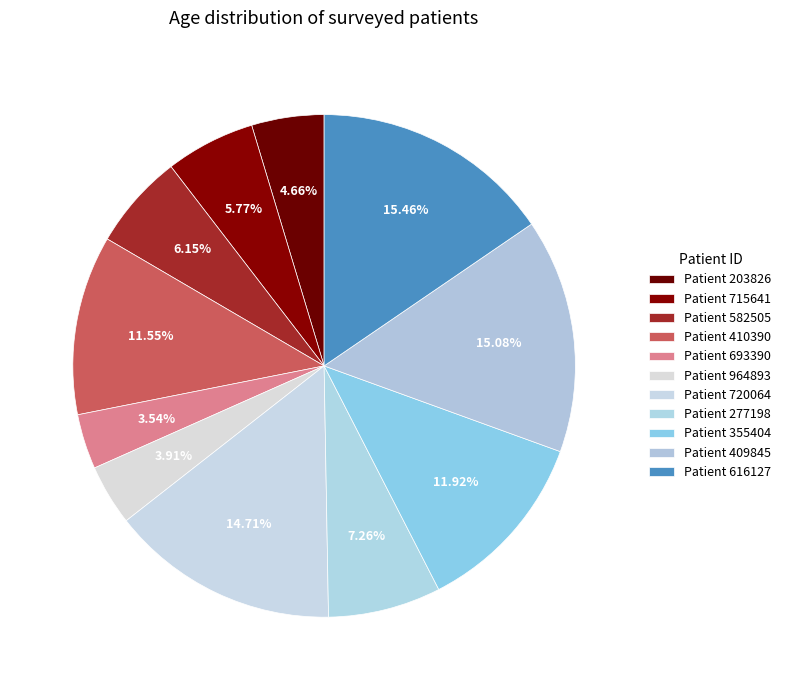

Count the number of slices in the pie.

11